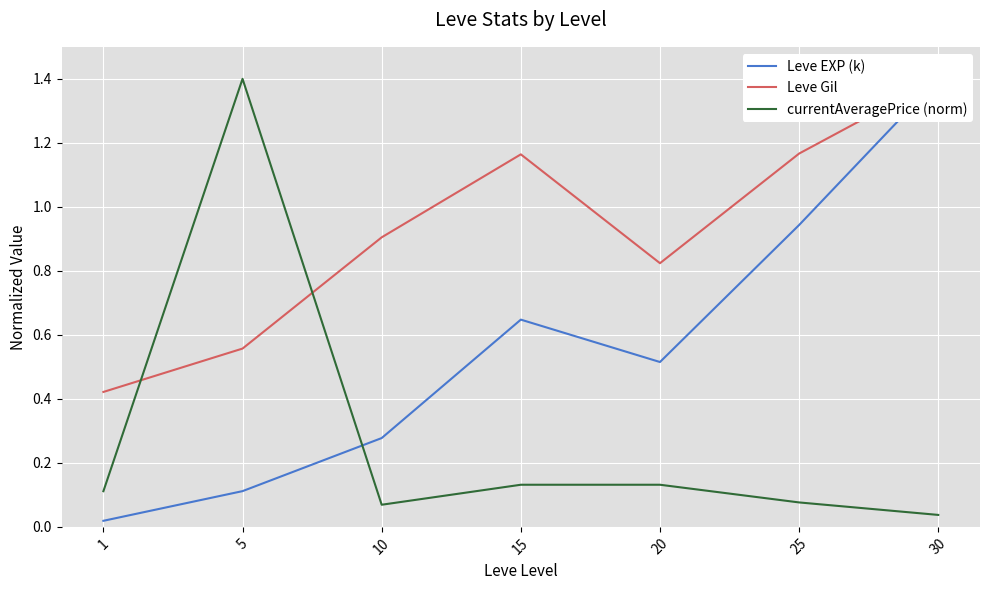

Between 5 and 25, which is larger?

25